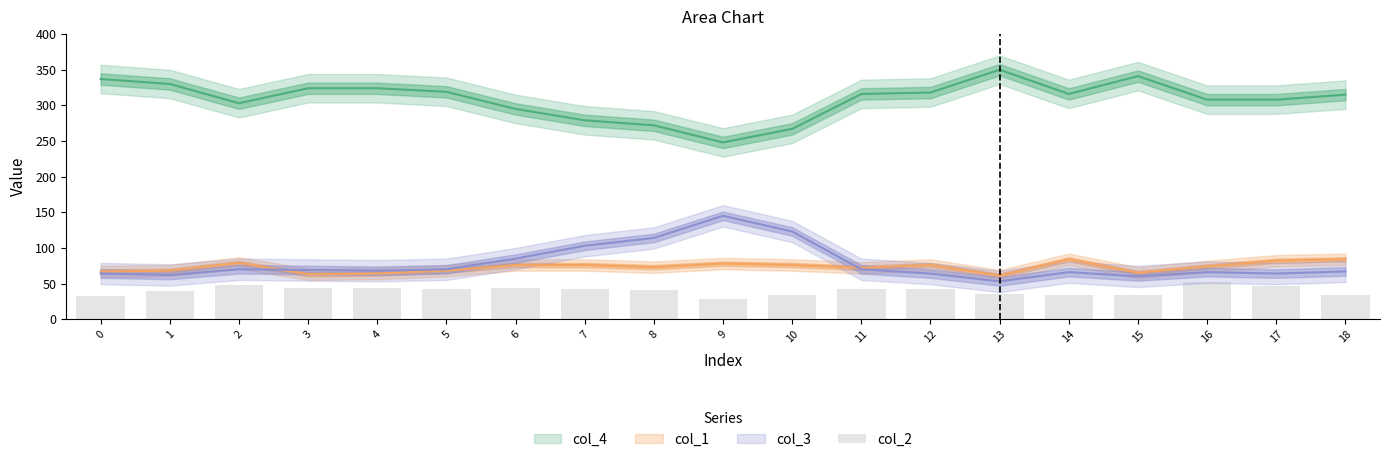

Read the value at 16.

52